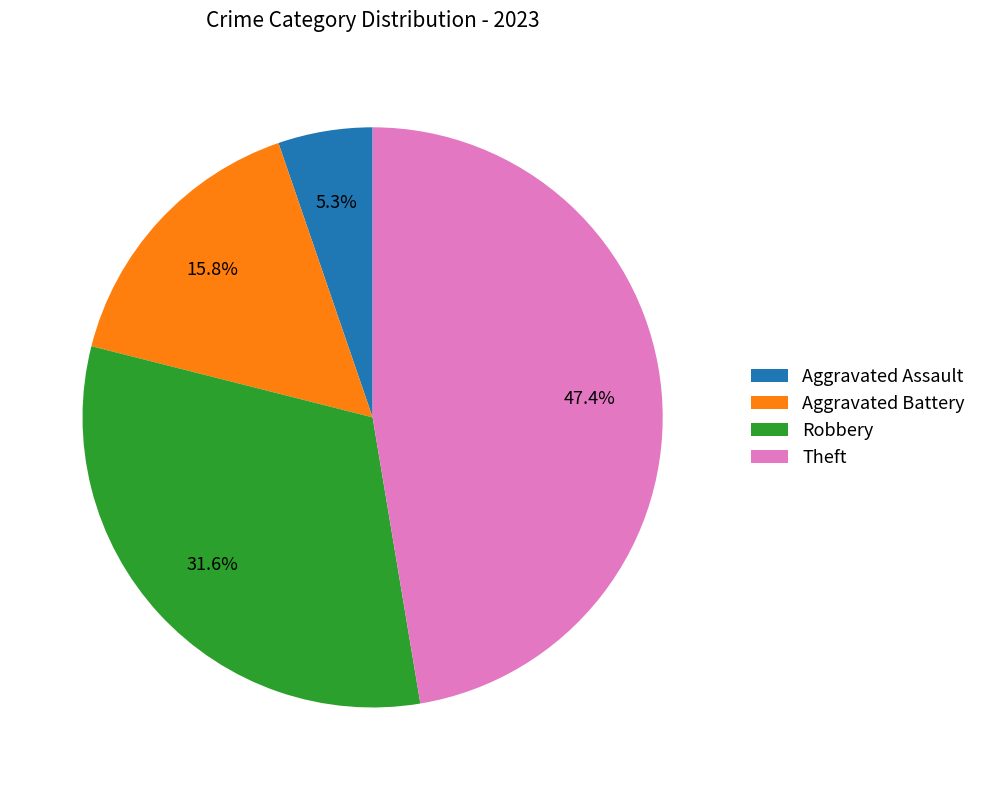

True or false: Aggravated Assault accounts for 5% of the total.

True